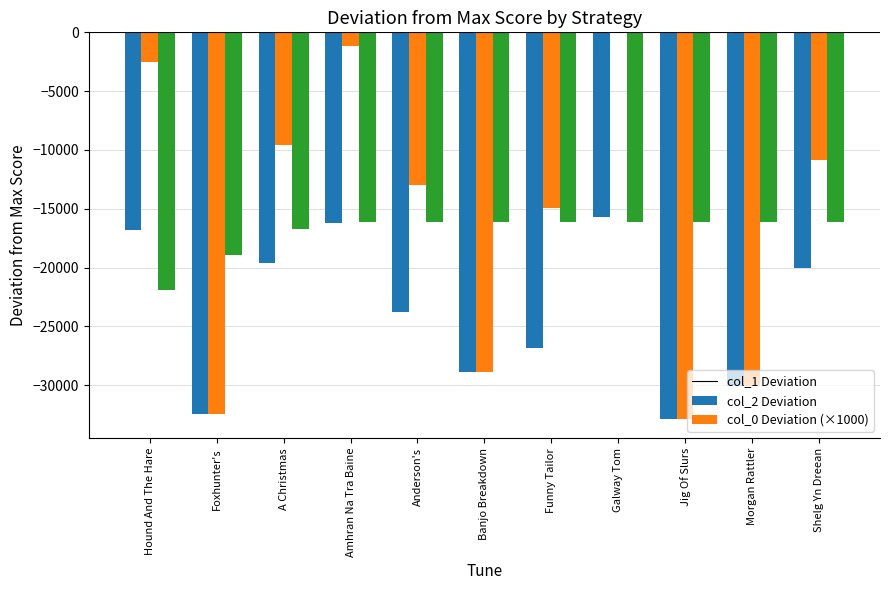

What is the total value across all series at Hound And The Hare?

-41267.5